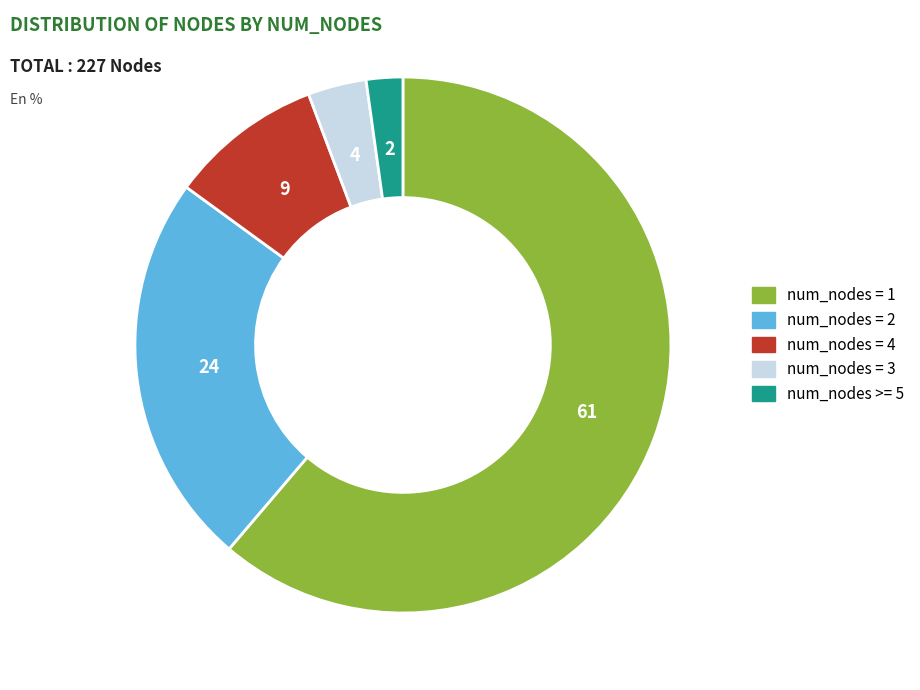

Is there any slice that represents more than half of the pie?

Yes